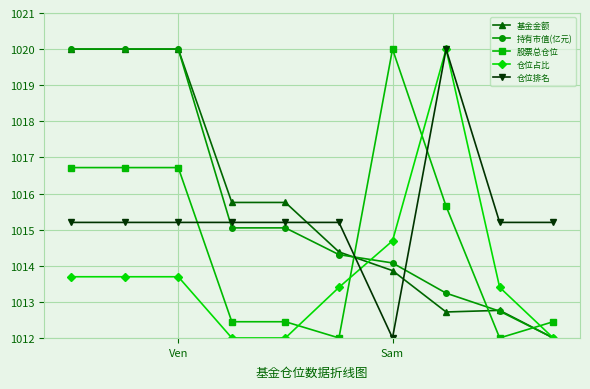

True or false: 仓位排名 and 股票总仓位 cross at least once.

True